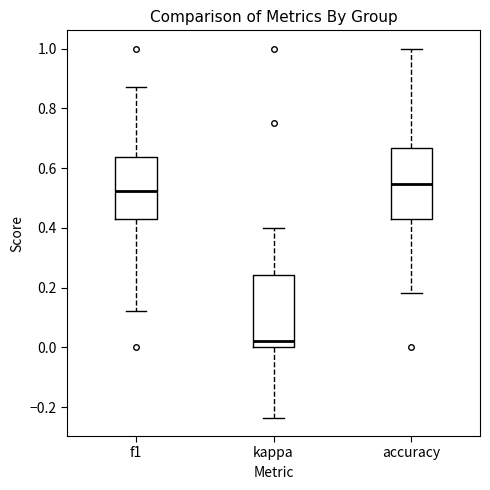

Which box's median line is the lowest?

kappa